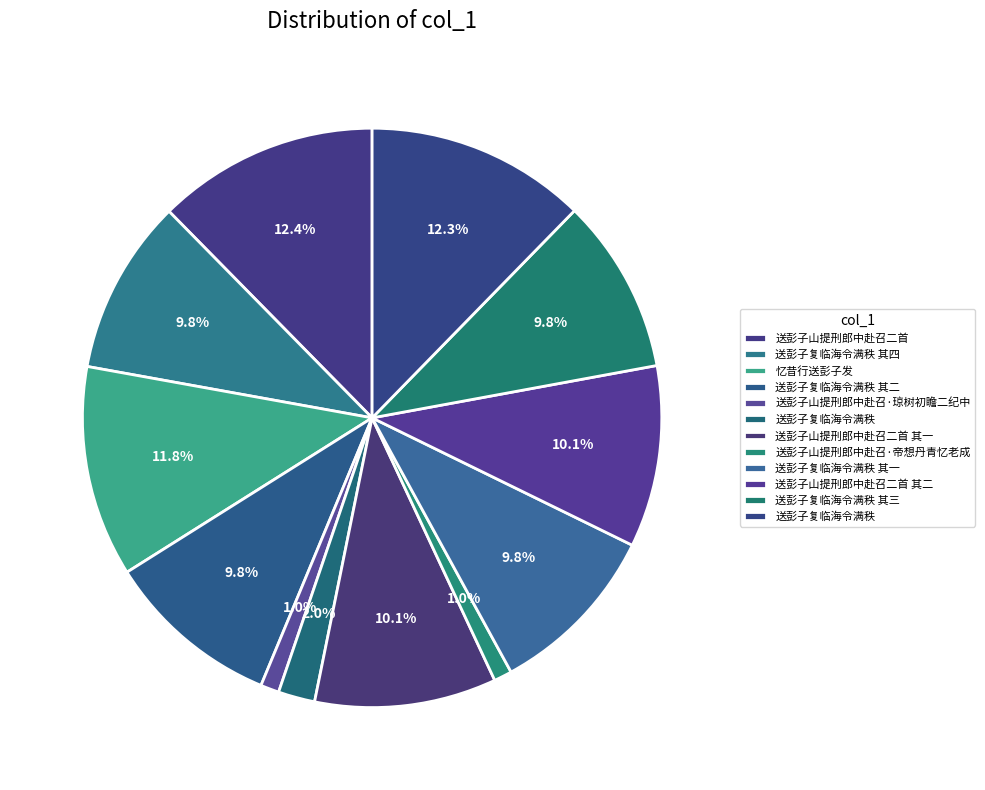

Rank the categories by value from lowest to highest.

送彭子山提刑郎中赴召·帝想丹青忆老成, 送彭子山提刑郎中赴召·琼树初瞻二纪中, 送彭子复临海令满秩, 送彭子复临海令满秩 其一, 送彭子复临海令满秩 其三, 送彭子复临海令满秩 其二, 送彭子复临海令满秩 其四, 送彭子山提刑郎中赴召二首 其二, 送彭子山提刑郎中赴召二首 其一, 忆昔行送彭子发, 送彭子复临海令满秩, 送彭子山提刑郎中赴召二首